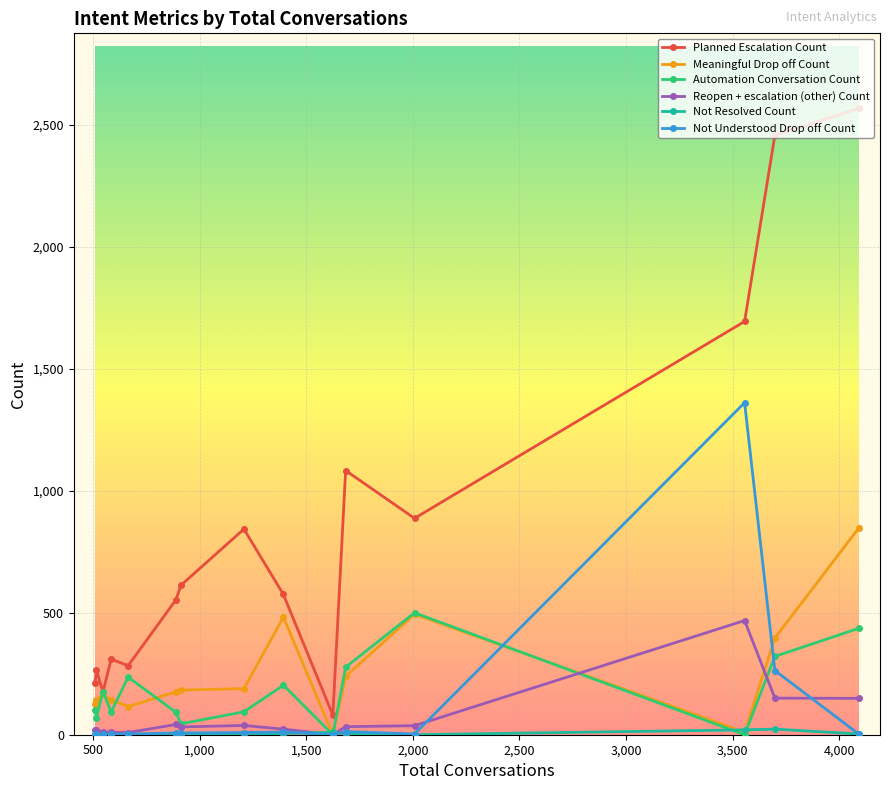

Which series has the widest spread of values?

Planned Escalation Count